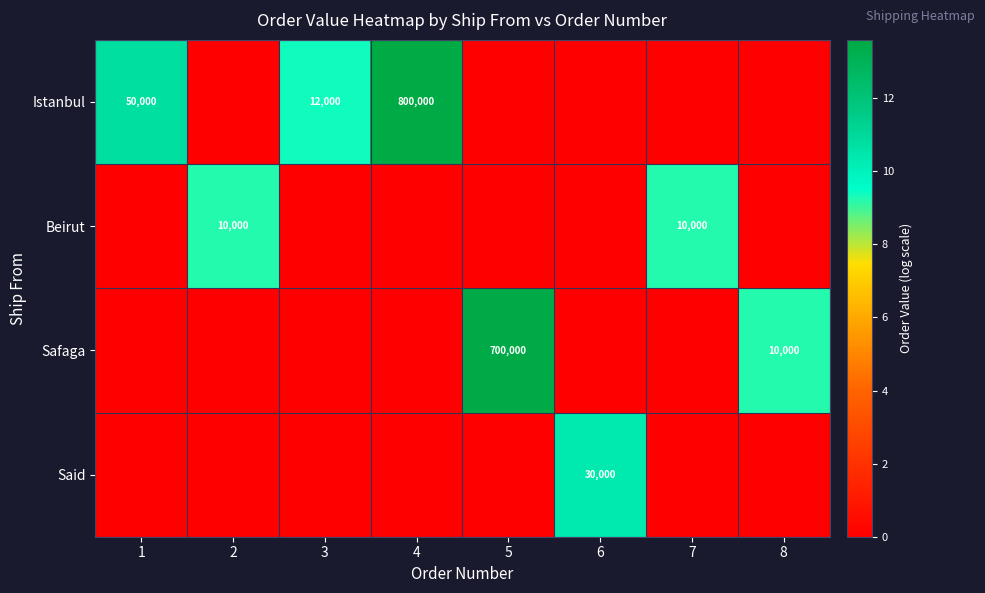

The value of Safaga at 8 is 3101. True or false?

False